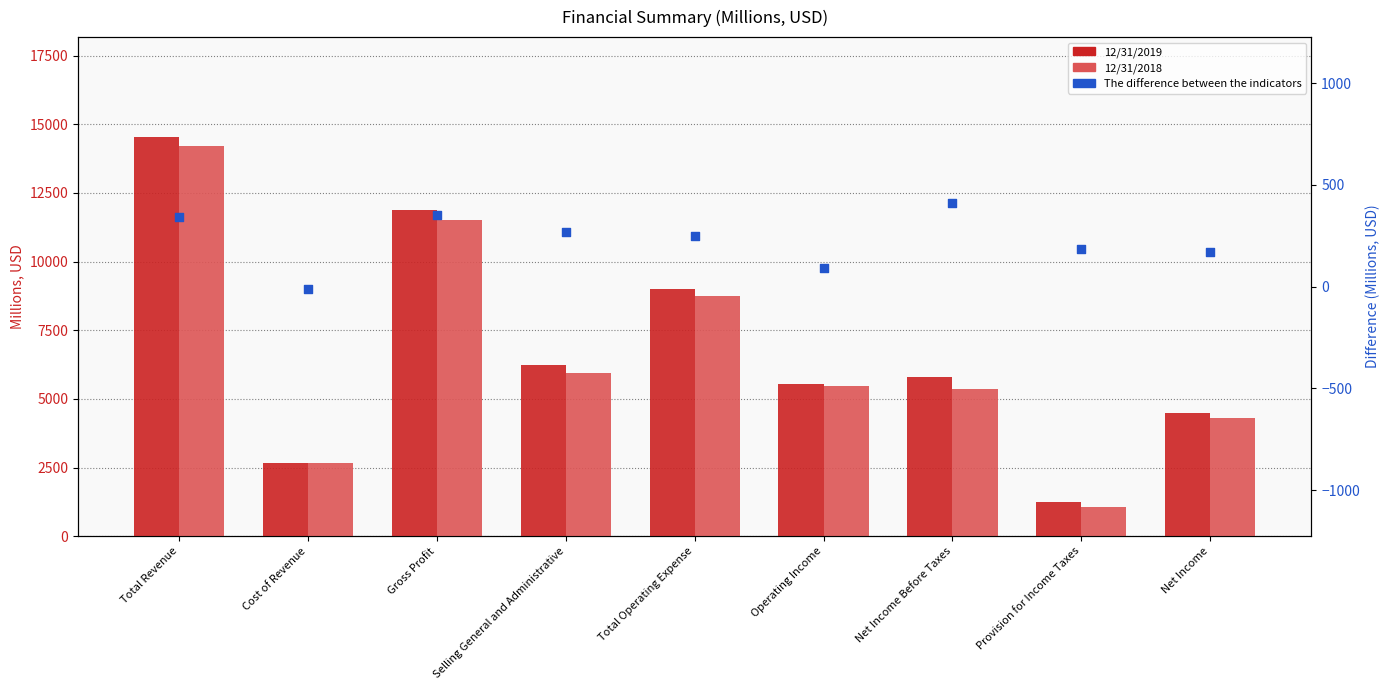

Which series reaches the minimum Y coordinate?

The difference between the indicators